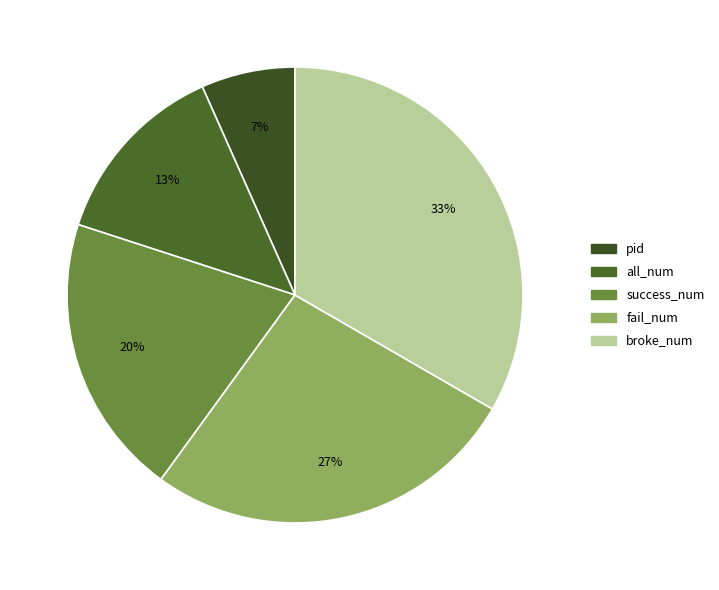

What is the smallest slice in the pie chart?

pid